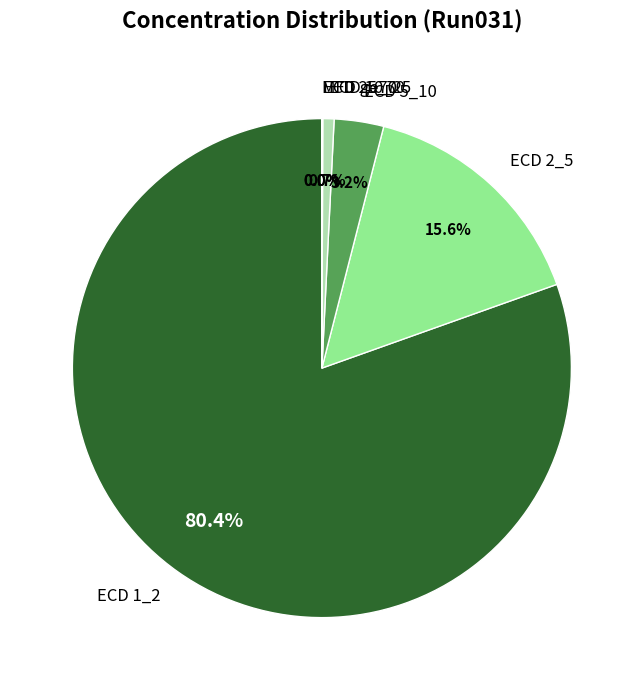

What percentage is NOT represented by ECD 5_10?

96.8%